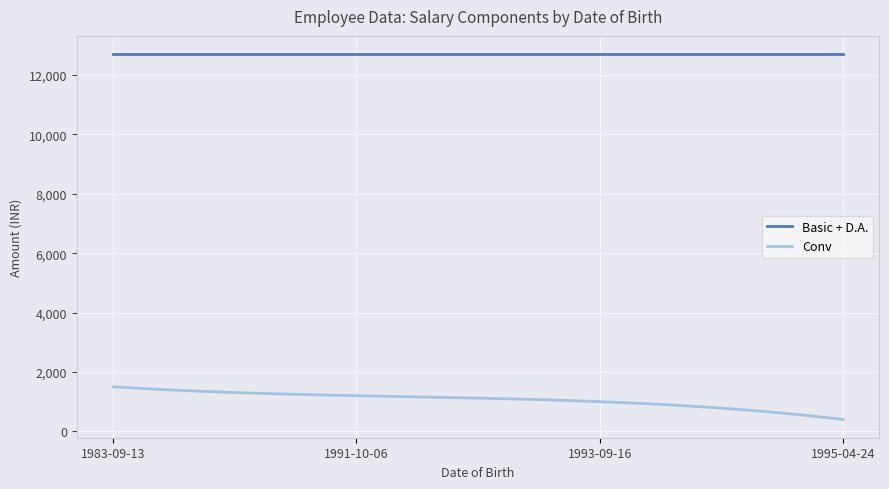

Which series has the widest spread of values?

Conv